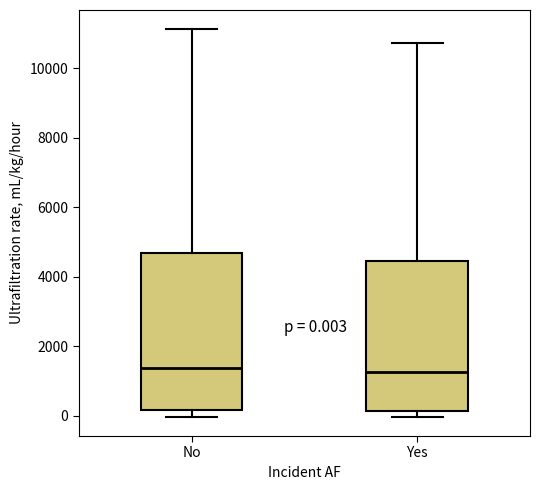

Which box is the tallest, from its lower edge to its upper edge?

No